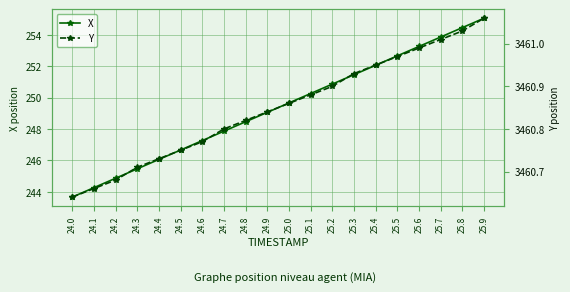

What are all the series names shown in the legend?

X, Y